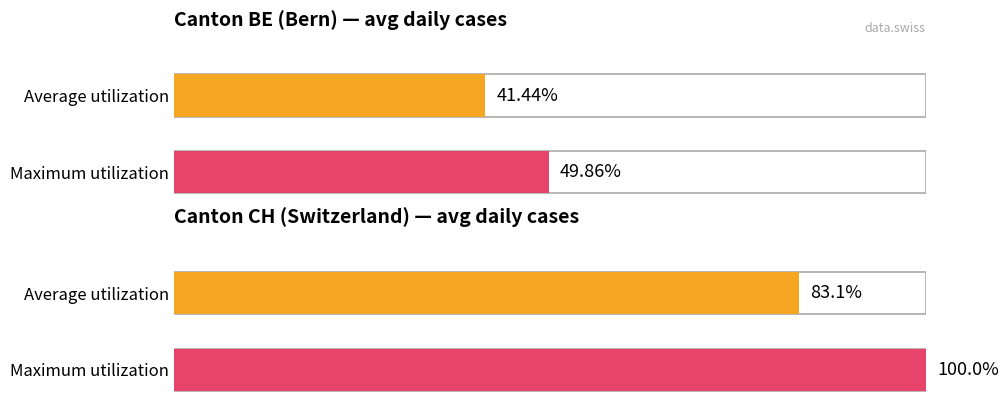

Which series has the largest total across all categories?

CH